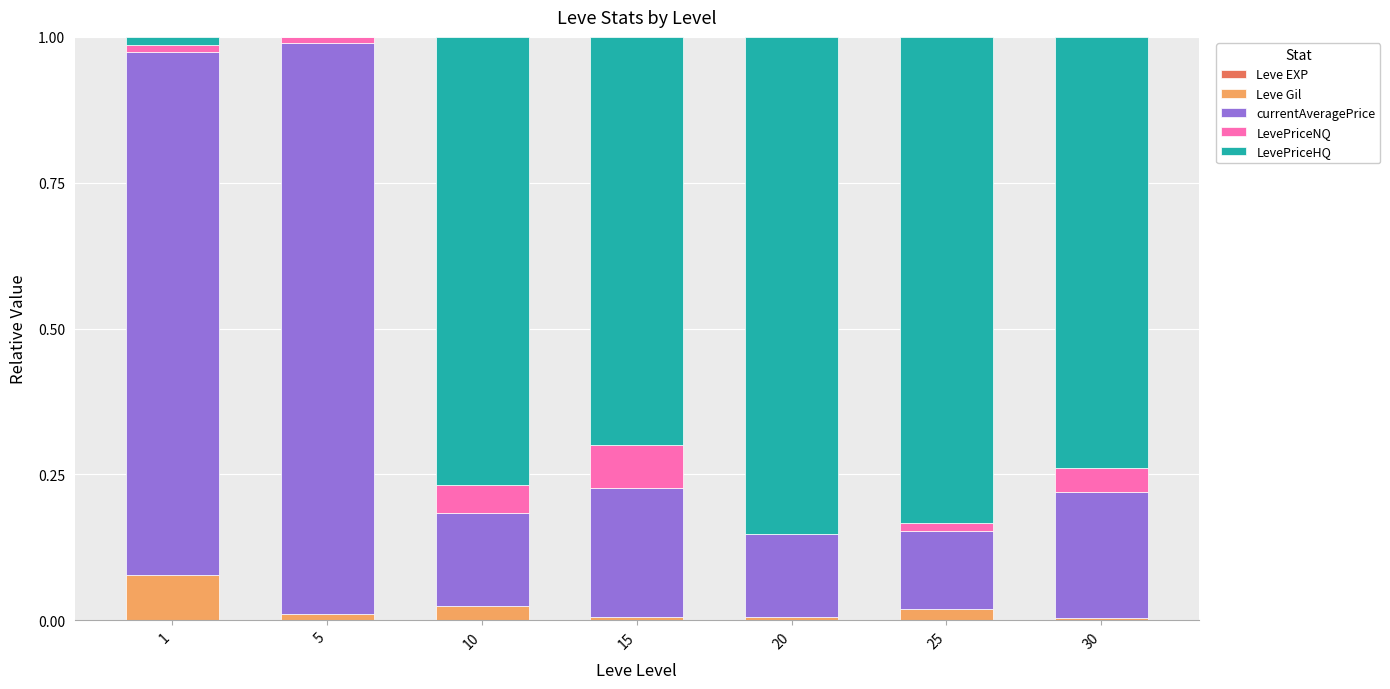

At which category is the sum across all series the highest?

1